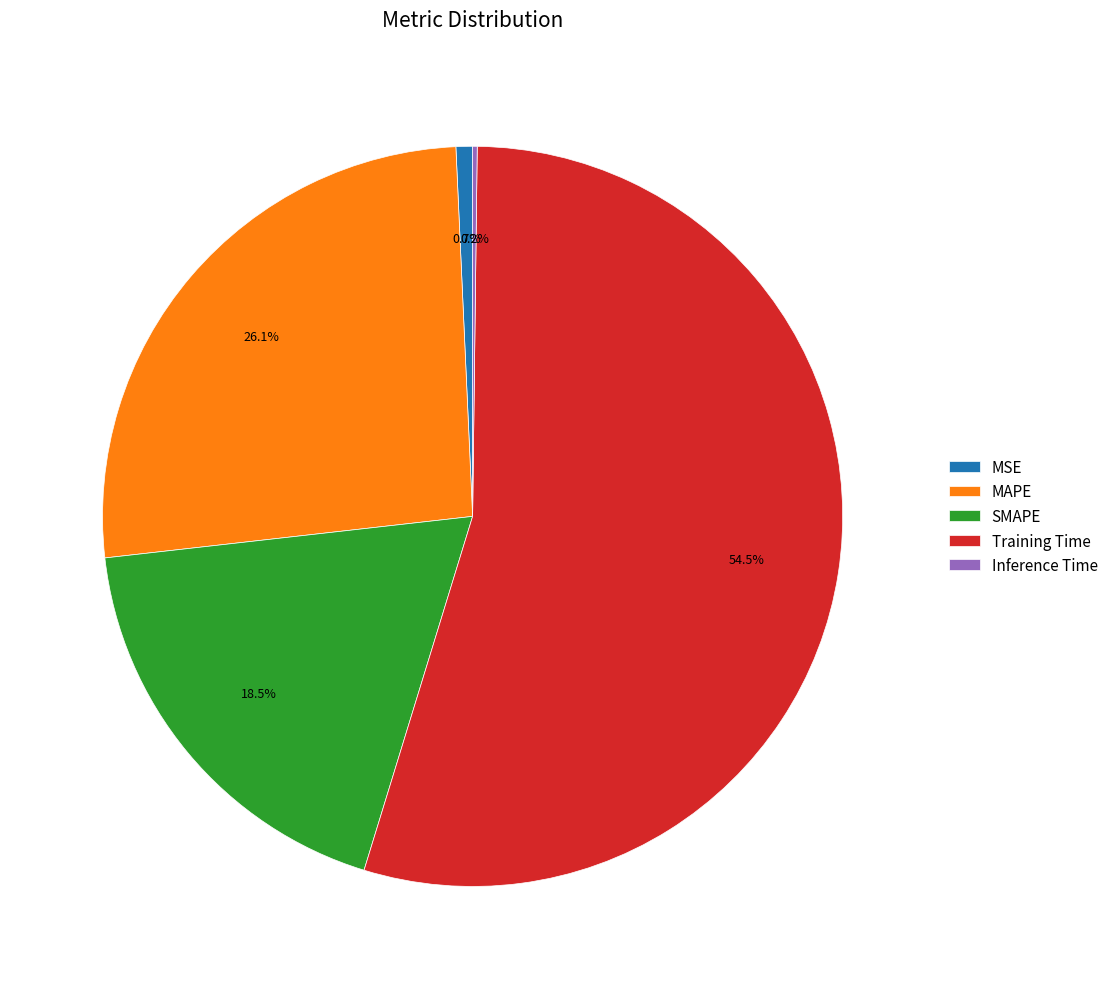

What percentage is NOT represented by MAPE?

73.9%